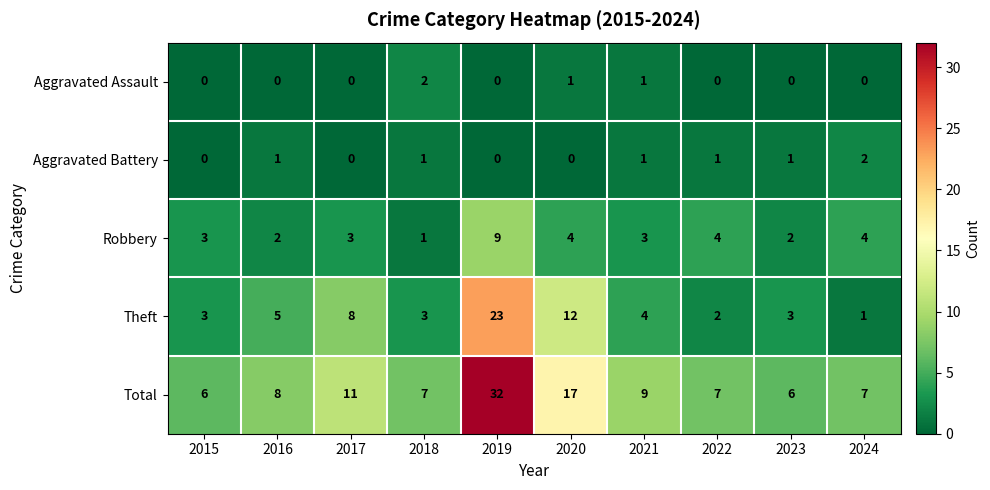

What is the total value across all series at 2022?

14